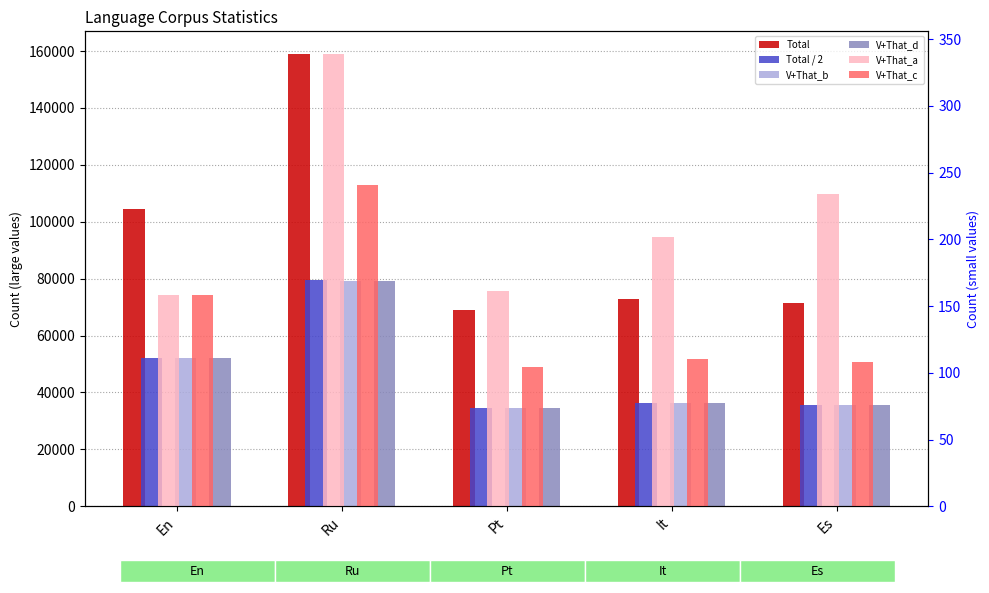

Reading right to left, extract all data points from this chart.

Total: 71378.0	72917.0	69059.0	158965.0	104309.0
Total / 2: 35689.0	36458.5	34529.5	79482.5	52154.5
V+That_b: 35455.0	36256.5	34368.5	79143.5	51996.5
V+That_d: 35580.9	36348.1	34424.9	79241.7	51996.5
V+That_a: 234.0	202.0	161.0	339.0	158.0
V+That_c: 108.1	110.4	104.6	240.8	158.0